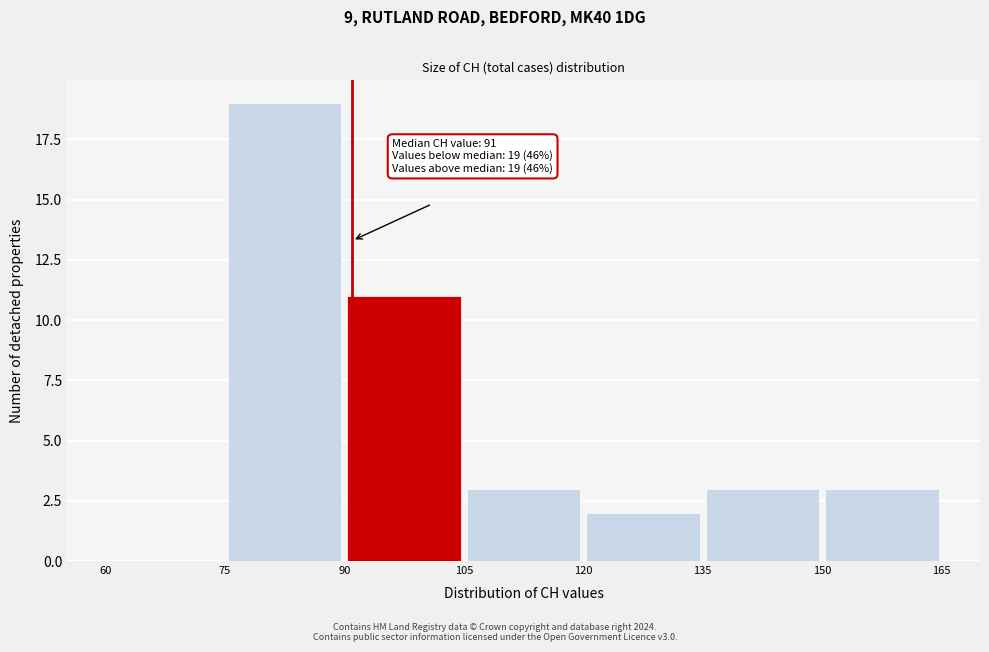

Which range on the x-axis has the tallest bar?

75 to 90